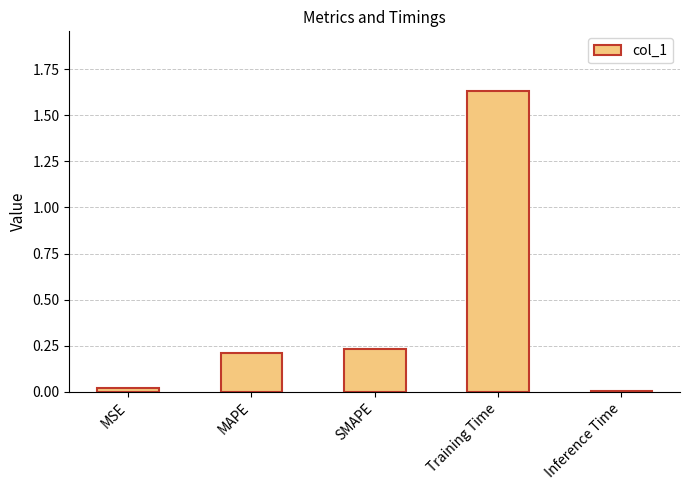

The chart shows a value of 0.2 at MAPE. True or false?

True